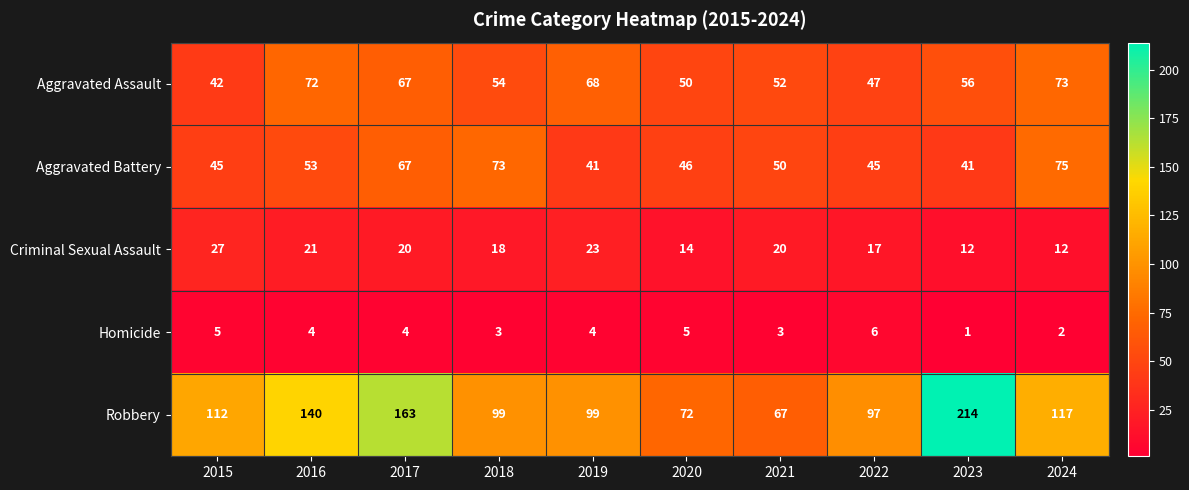

What is the difference between the maximum and second lowest values in the Aggravated Battery series?

34